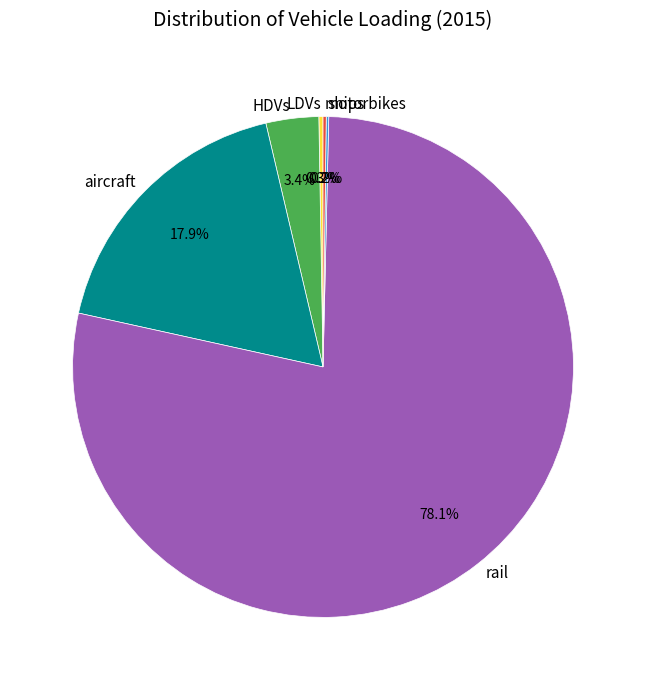

To the nearest percent, what is the difference between the largest and smallest slice percentages?

78%